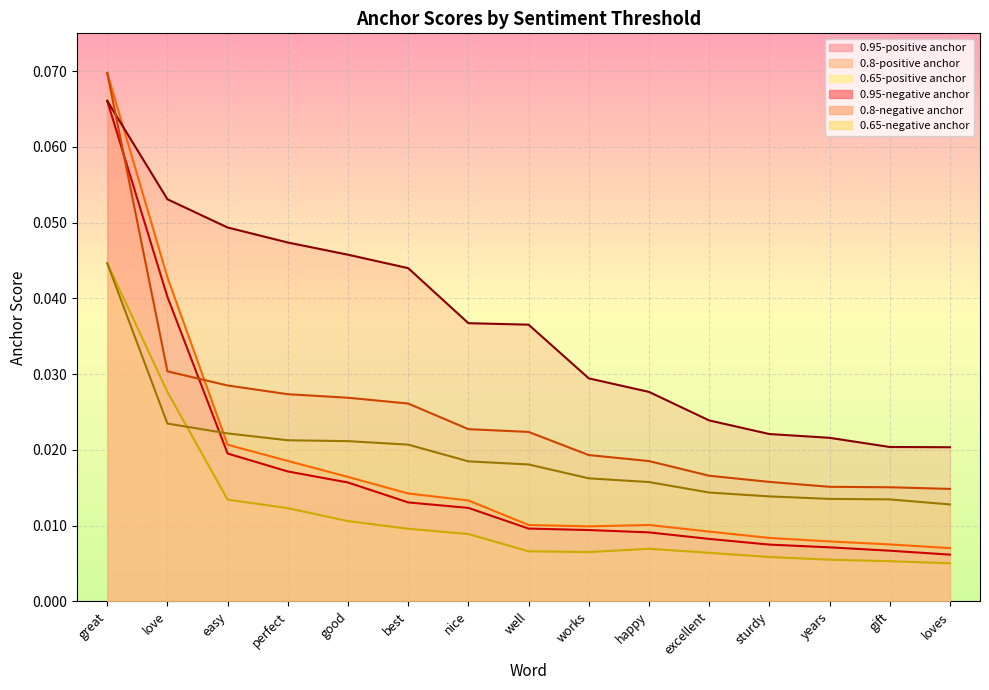

True or false: 0.95-positive anchor and 0.8-positive anchor intersect in this chart.

False